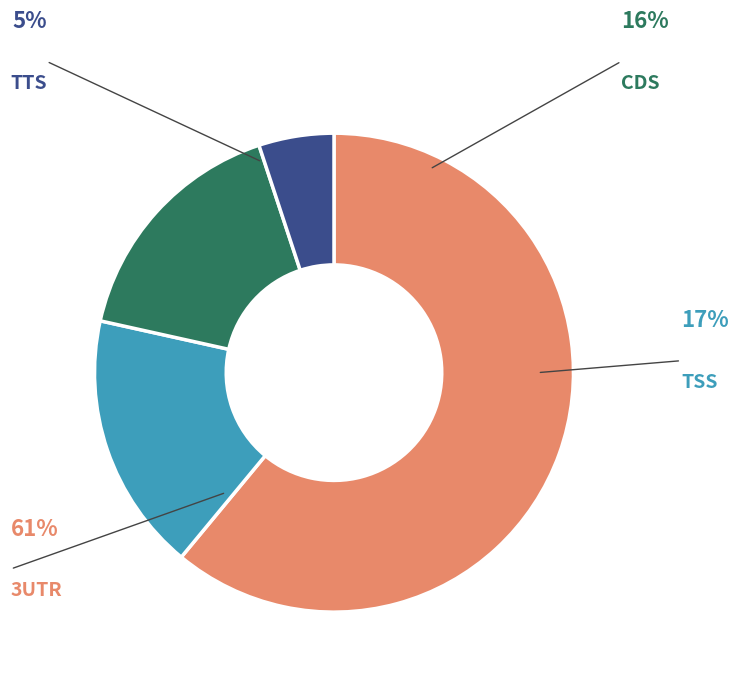

Is there any slice that represents more than half of the pie?

Yes